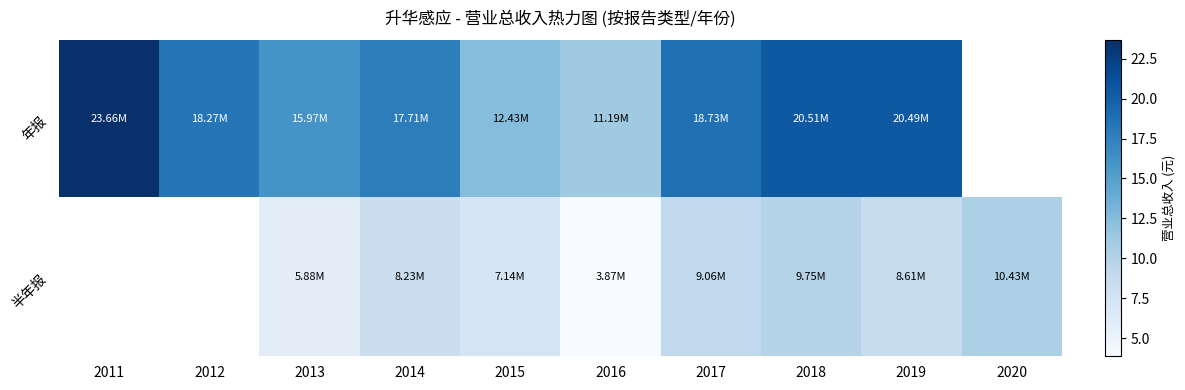

Which has a higher value, 2011 or 2013?

2011